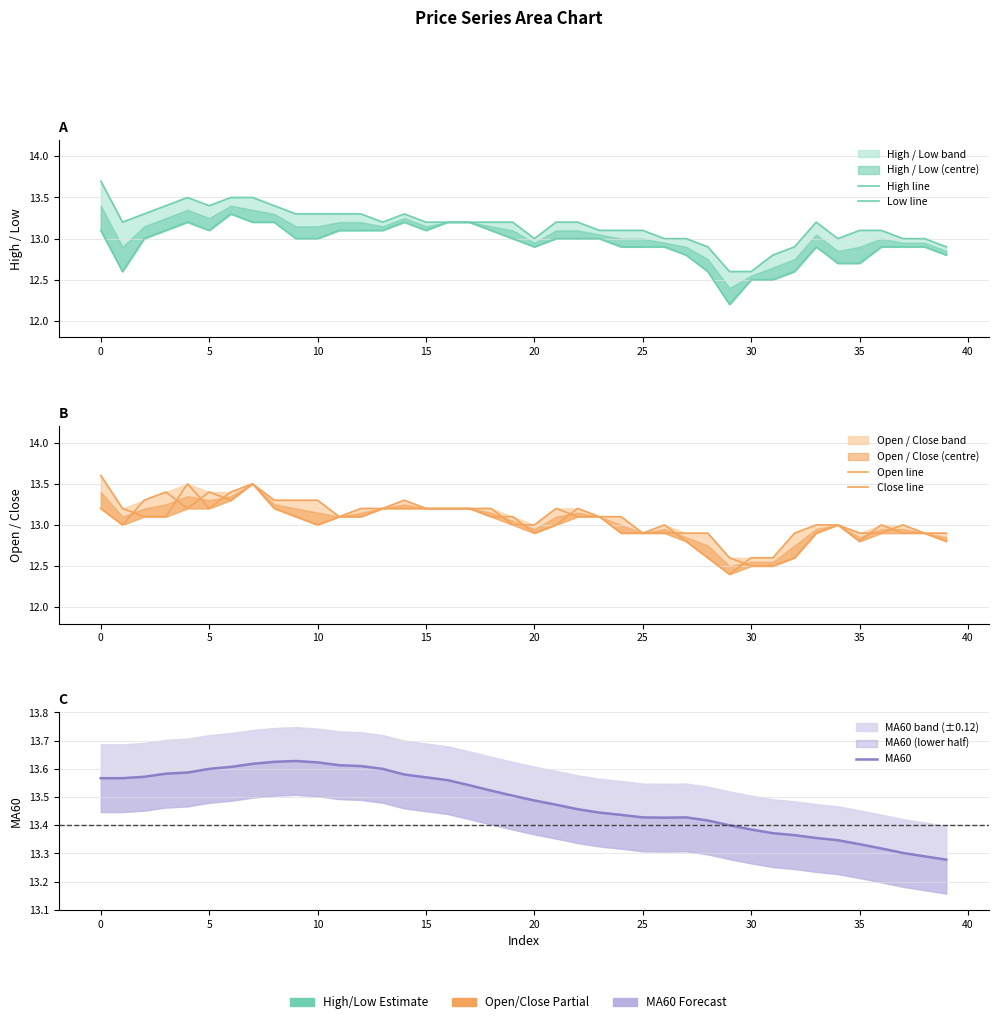

Between 26 and 25, which is larger?

25